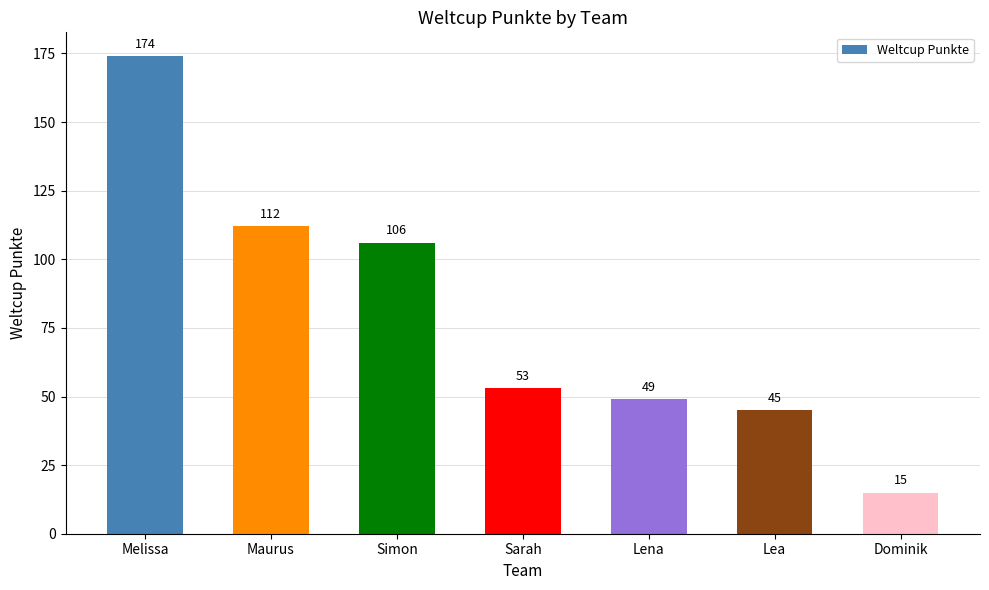

What is the sum of the values at Lena and Lea?

94